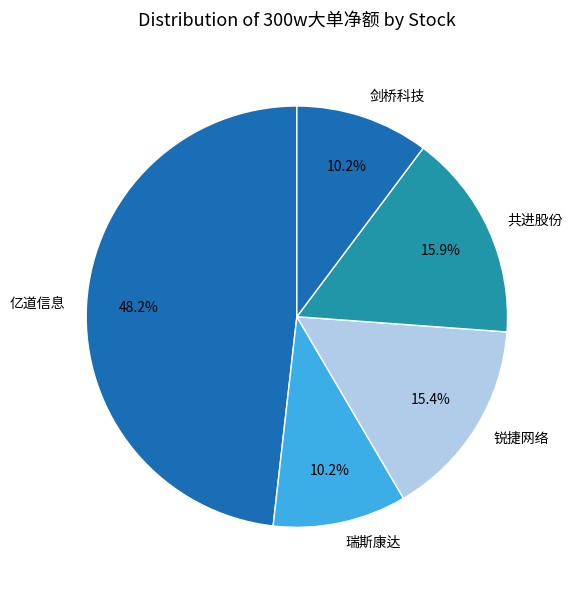

Does any single category account for the majority?

No